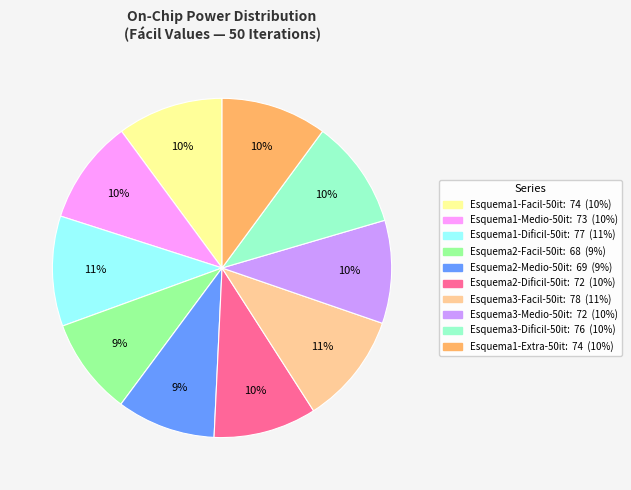

Does any single category account for the majority?

No